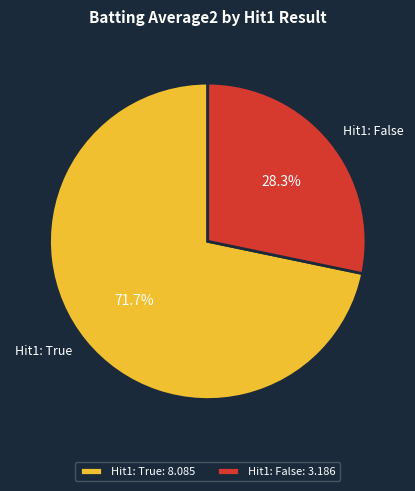

How much of the chart is everything except Hit1: True?

28.3%